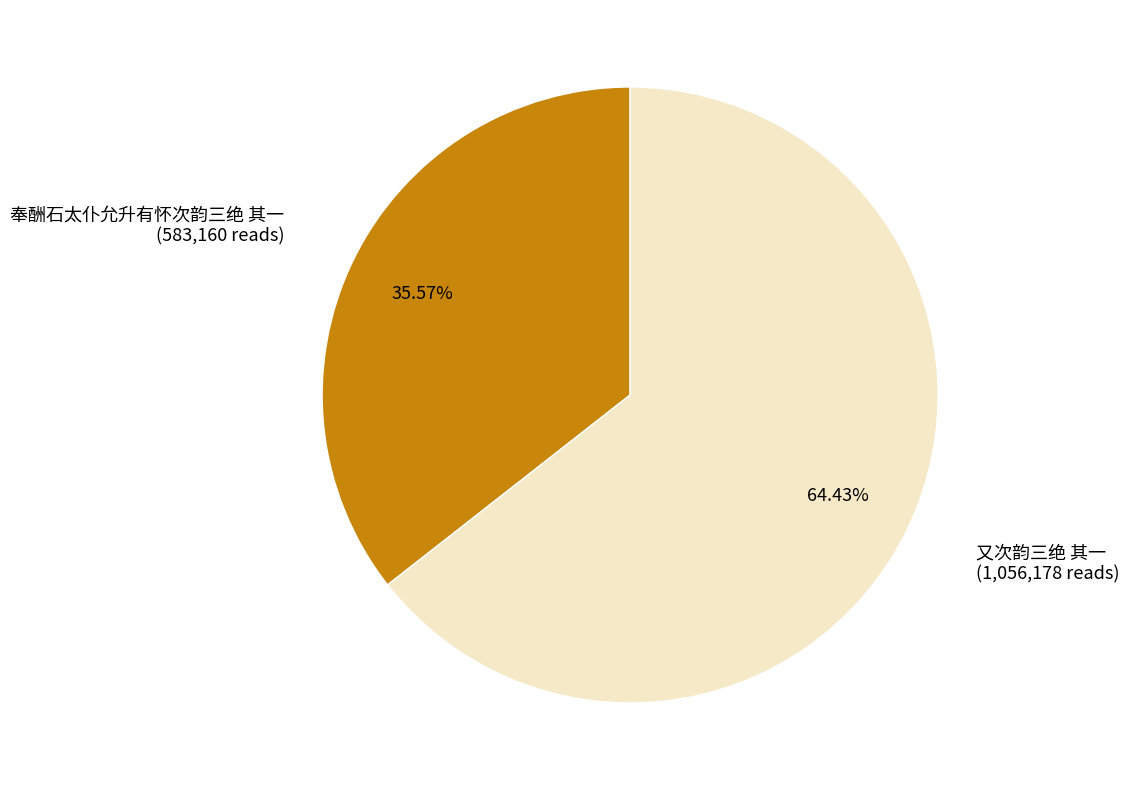

Which slice represents more than half of the pie?

又次韵三绝 其一